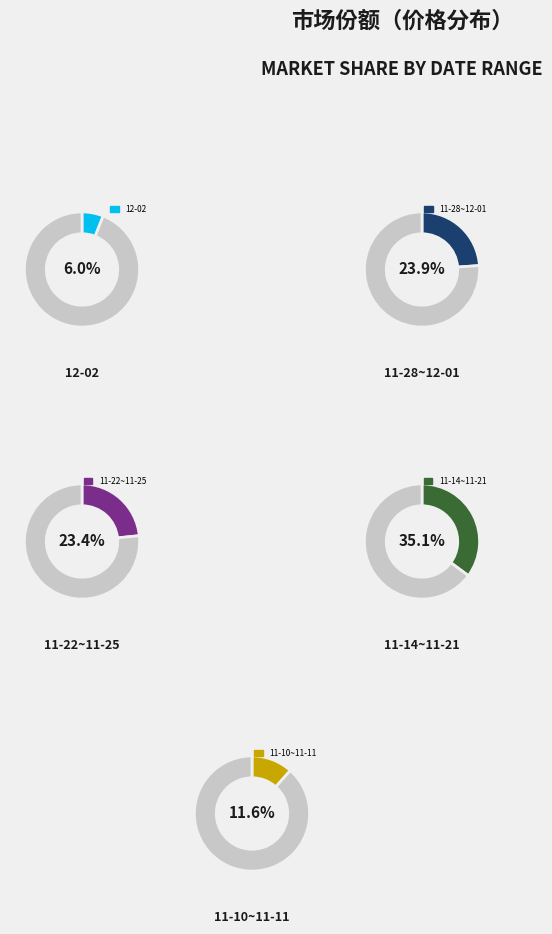

Is the sum of 2022-11-16 and 2022-11-14 greater than half?

No